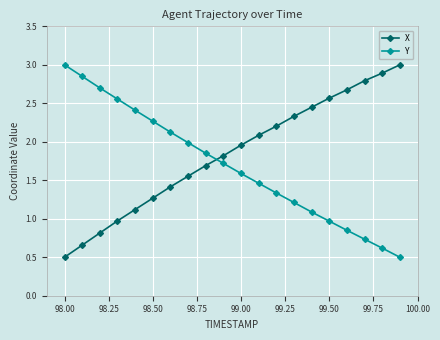

List the series in order of their overall mean, lowest first.

Y, X